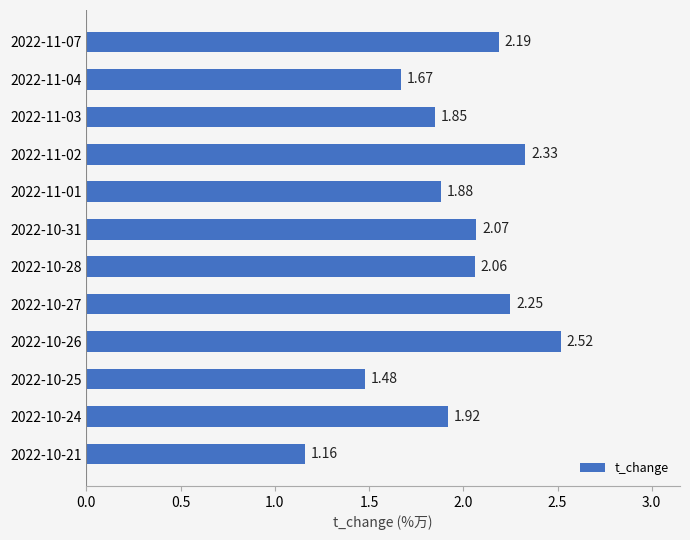

List the labels in order of value, smallest first.

2022-10-21, 2022-10-25, 2022-11-04, 2022-11-03, 2022-11-01, 2022-10-24, 2022-10-28, 2022-10-31, 2022-11-07, 2022-10-27, 2022-11-02, 2022-10-26